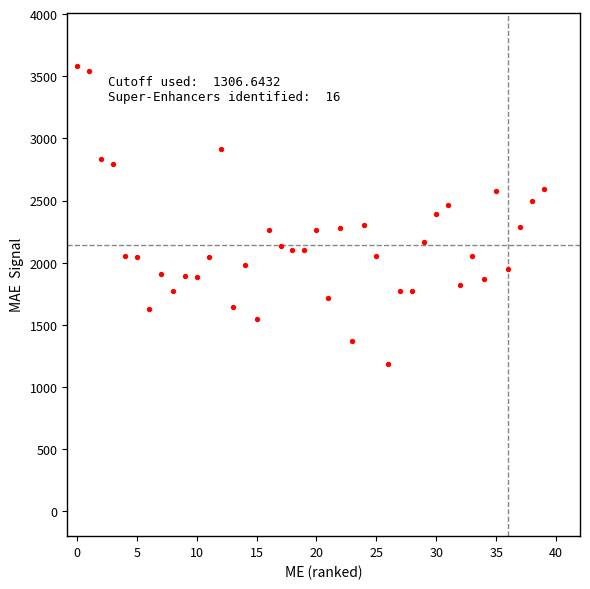

Count the number of points in this scatter plot.

40